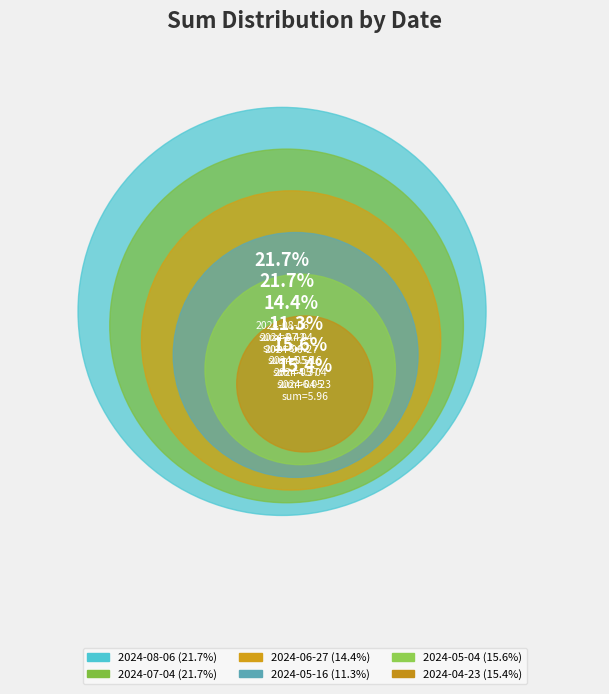

What is the change in value from 2024-07-04 to 2024-04-23?

-2.5